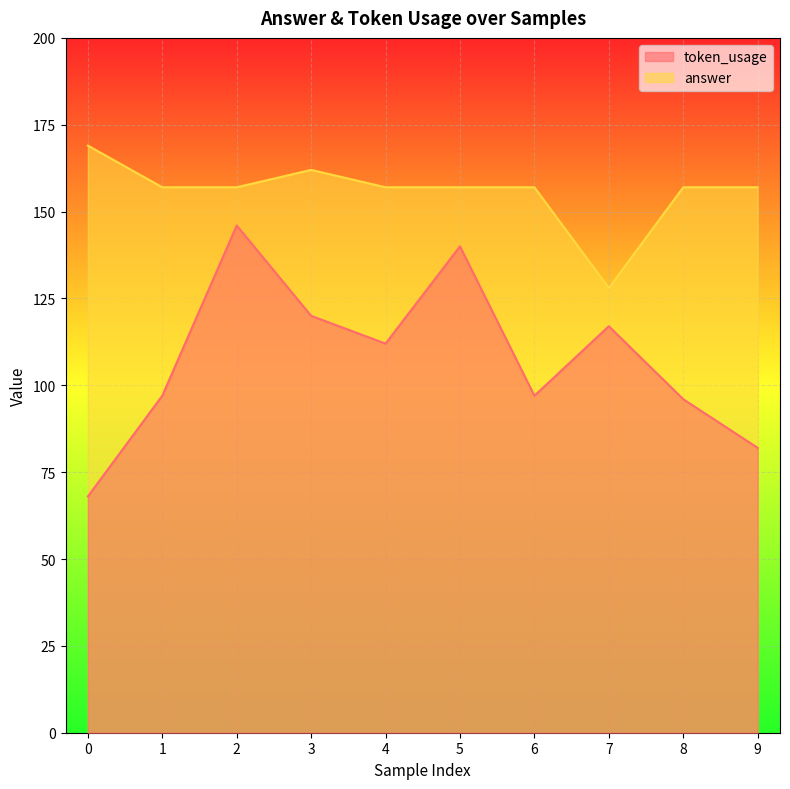

What is the difference between the highest and lowest values at 1?

60